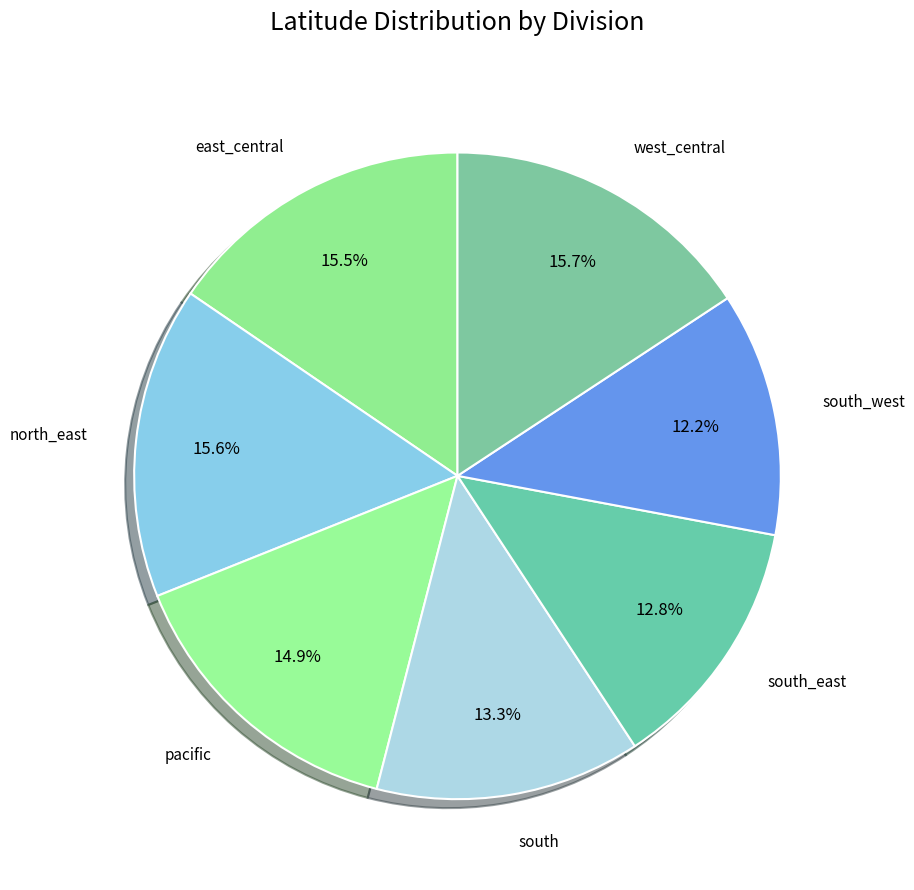

Is there any slice that represents more than half of the pie?

No